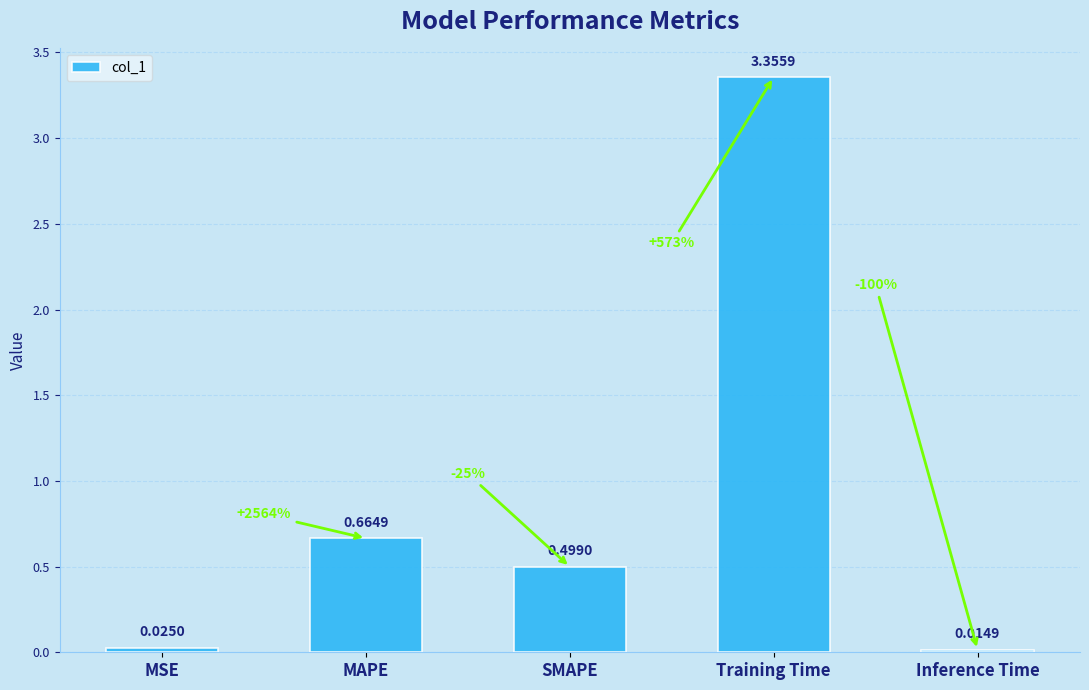

Rank the categories by value from highest to lowest.

Training Time, MAPE, SMAPE, MSE, Inference Time